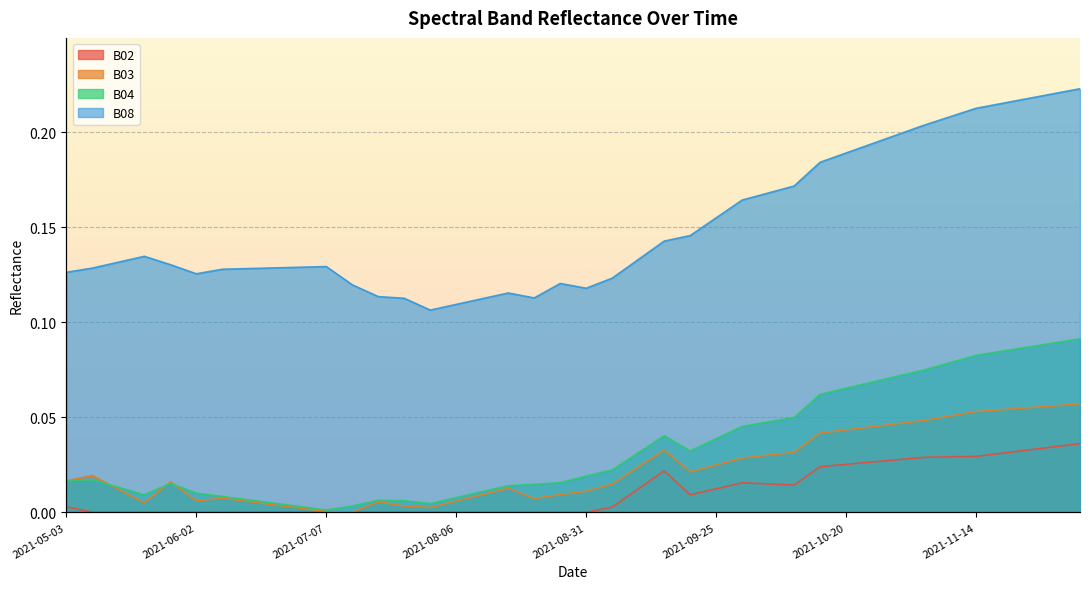

True or false: B04 and B08 cross at least once.

False